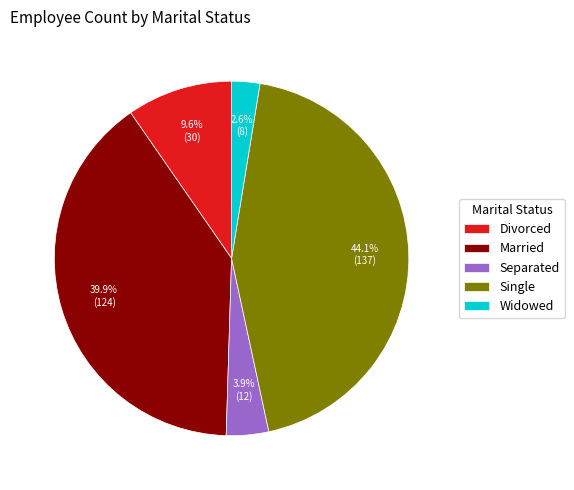

Between Single and Separated, which is larger?

Single